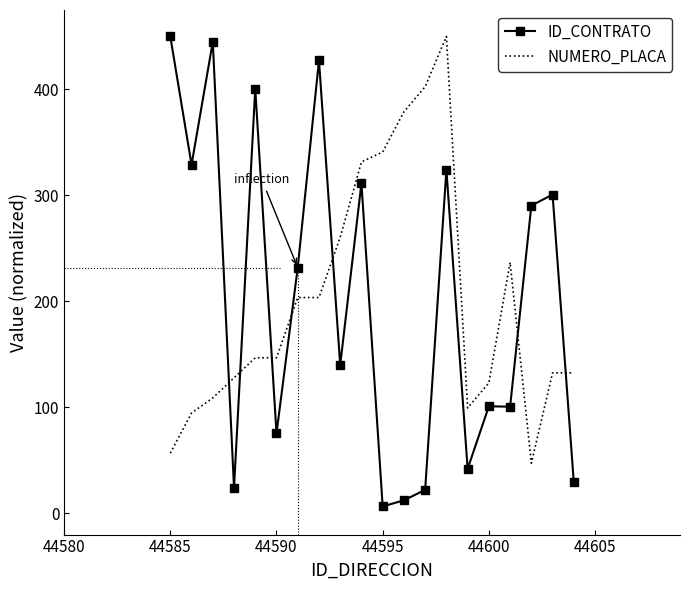

Which series has the largest range (max minus min)?

ID_CONTRATO